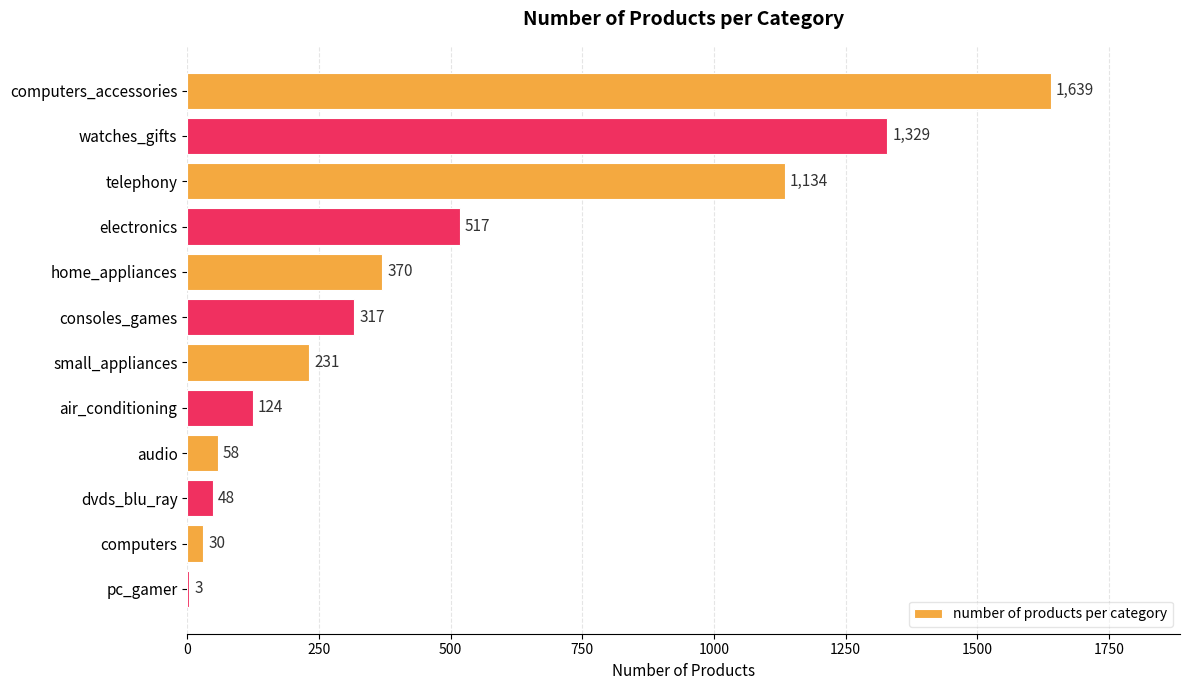

The value at small_appliances is 47. True or false?

False